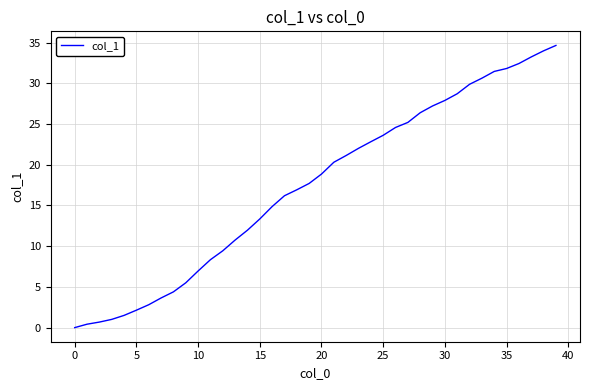

What is the difference between the maximum and minimum values?

34.6